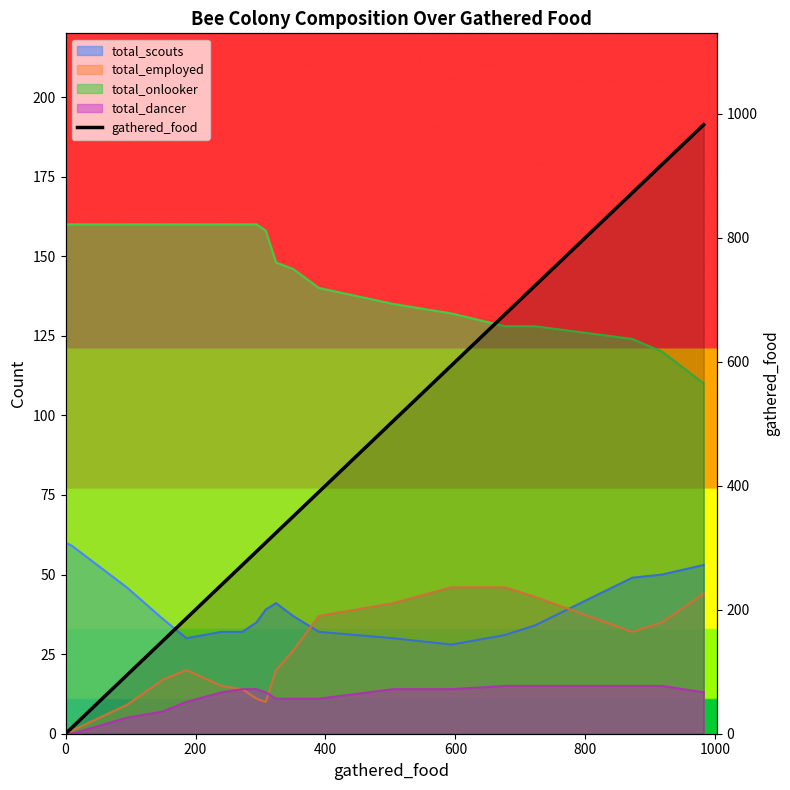

True or false: there are more than 2 points higher than both neighbors.

False